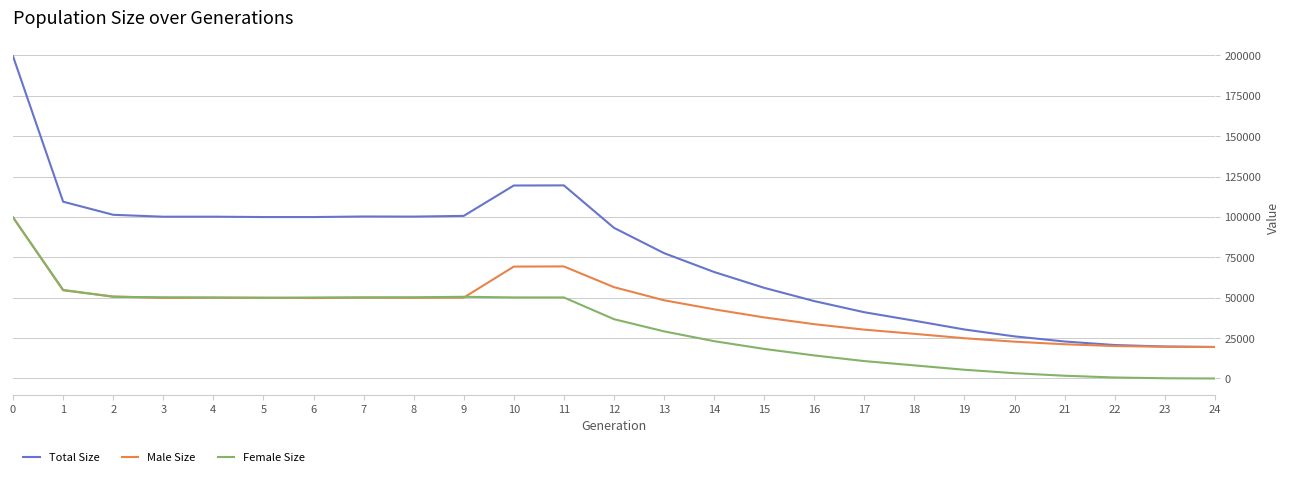

What is the highest value of the Female Size series?

99640